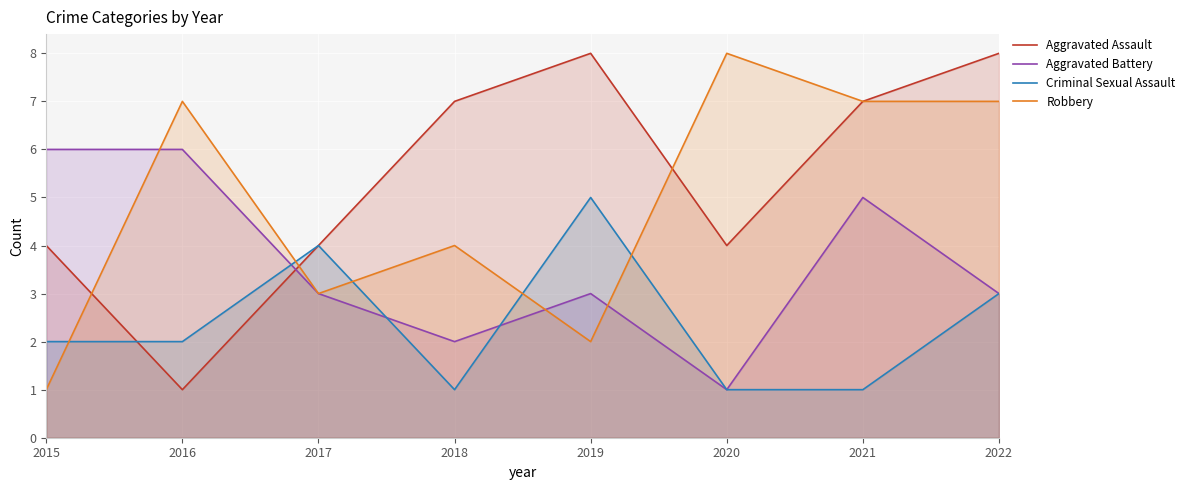

Reading left to right, extract all data points from this chart.

Aggravated Assault: 4	1	4	7	8	4	7	8
Aggravated Battery: 6	6	3	2	3	1	5	3
Criminal Sexual Assault: 2	2	4	1	5	1	1	3
Robbery: 1	7	3	4	2	8	7	7